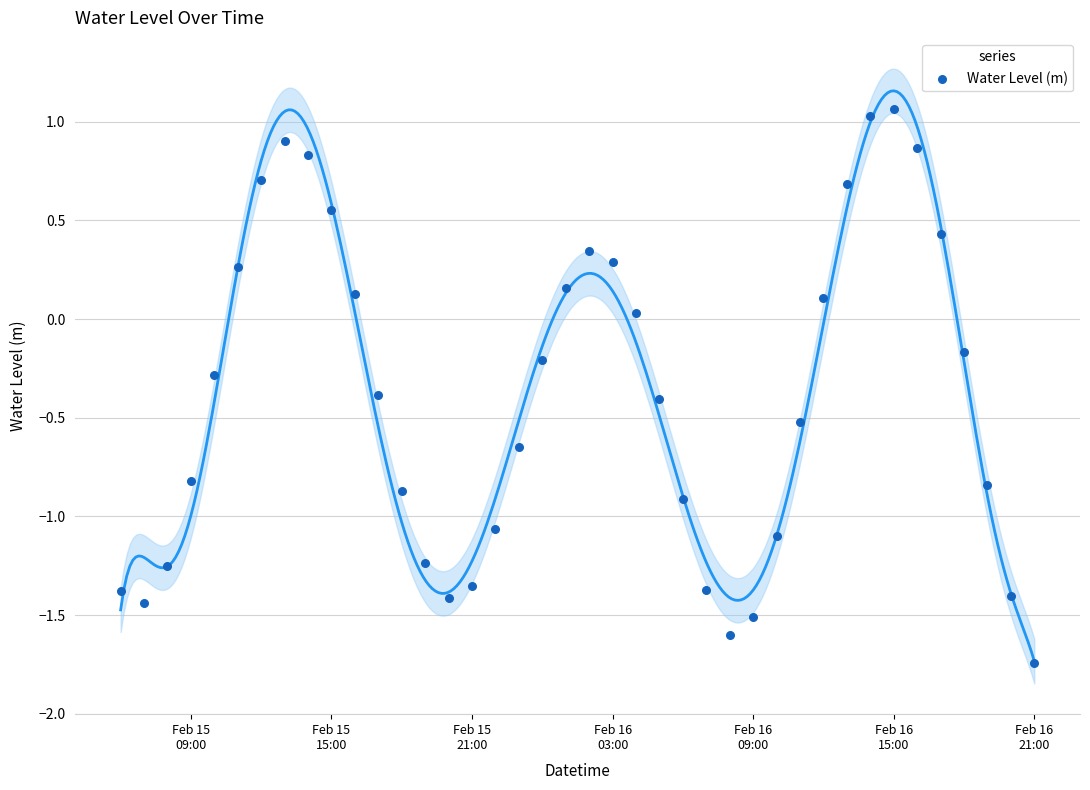

What is the range of Y values (max minus min)?

2.8